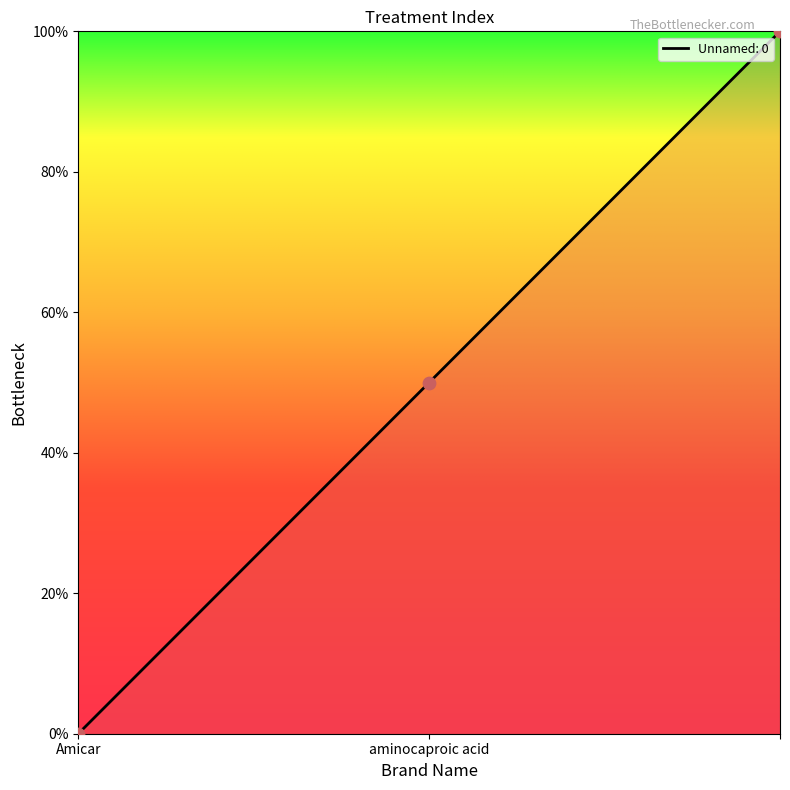

What is the maximum value shown in the chart?

100